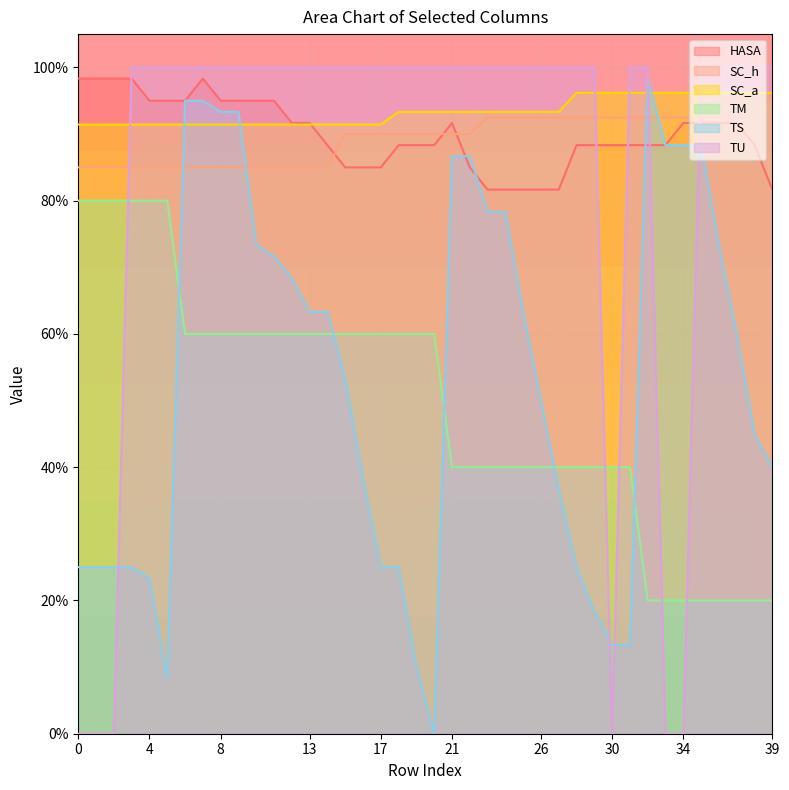

What is the difference between the TU values at 29 and 2?

100.0